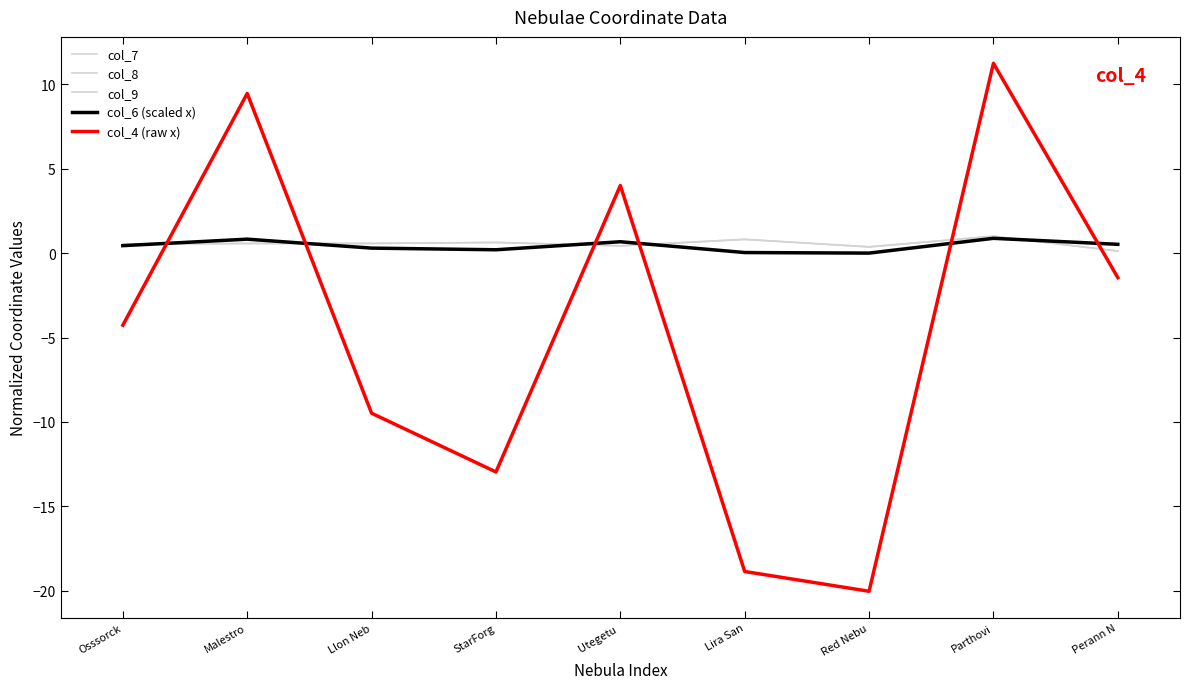

Does the chart have visible grid lines?

No